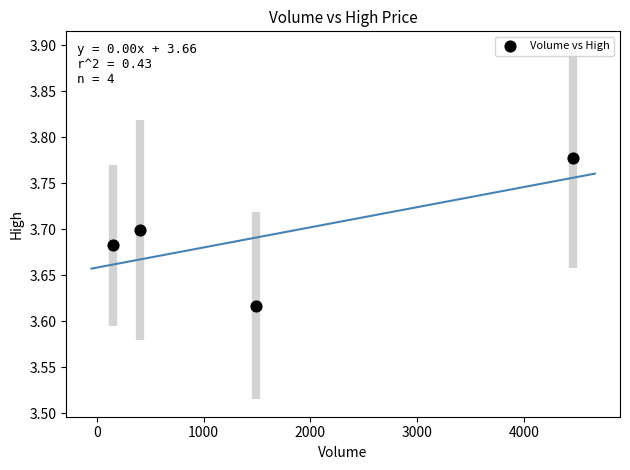

What is the average X value?

1628.5